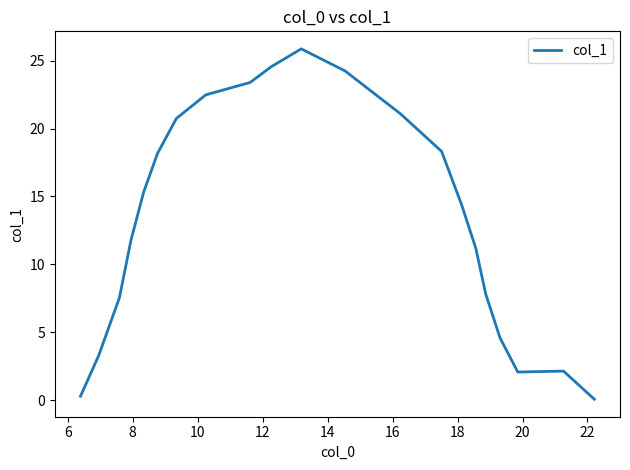

What is the maximum value shown in the chart?

25.9